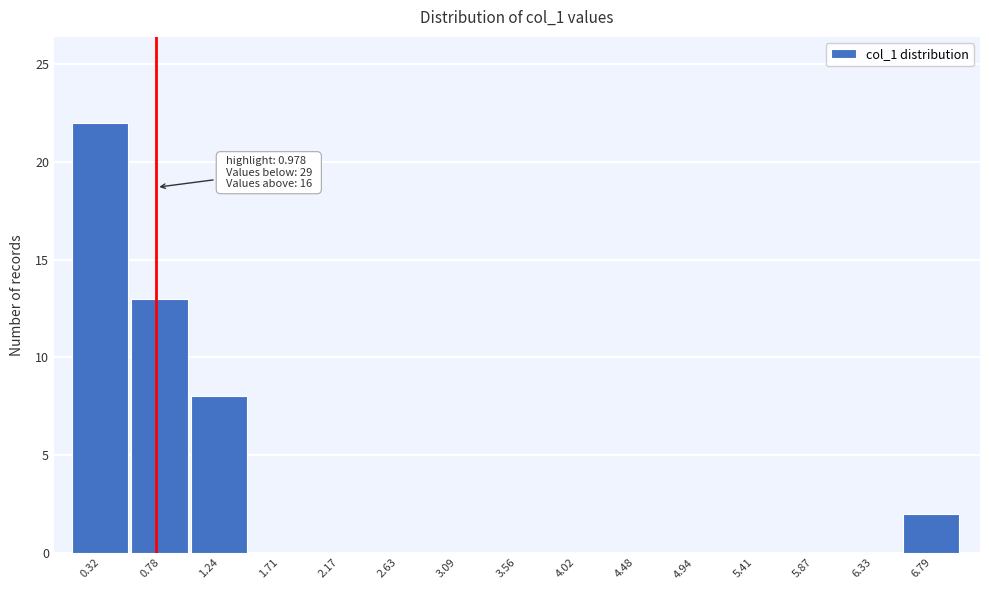

Reading left to right, list all the values displayed in this chart.

0.32=22	0.78=13	1.24=8	1.71=0	2.17=0	2.63=0	3.09=0	3.56=0	4.02=0	4.48=0	4.94=0	5.41=0	5.87=0	6.33=0	6.79=2